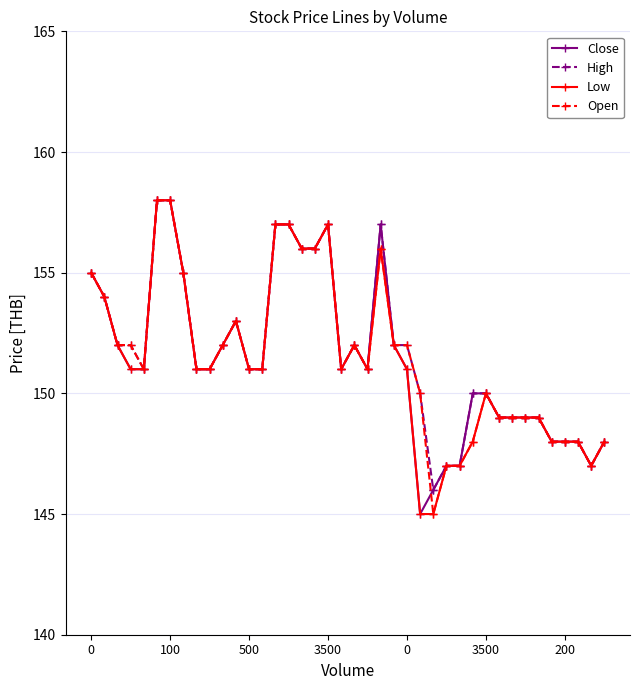

What are all the series names shown in the legend?

Close, High, Low, Open